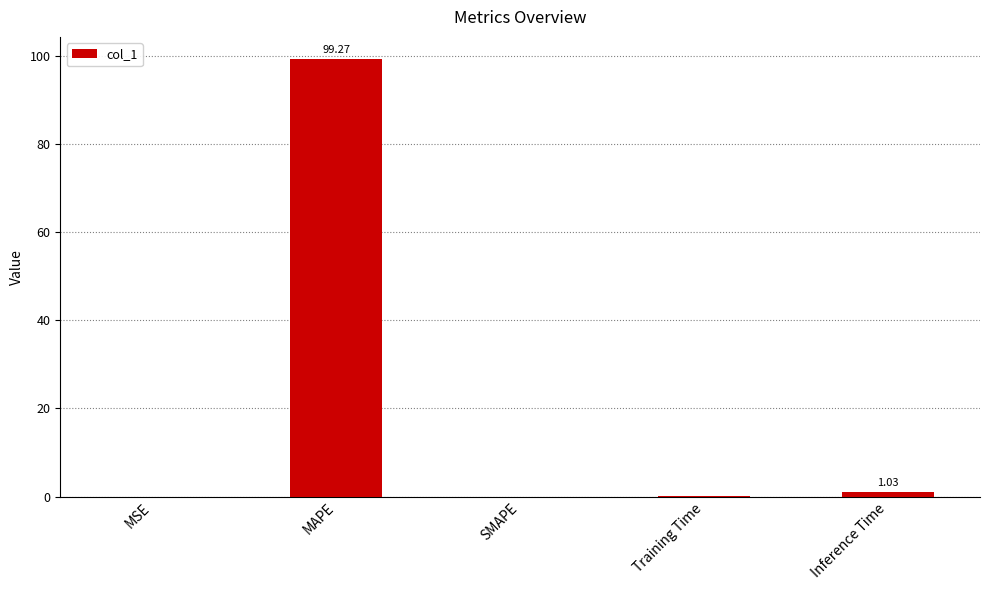

At which category does the chart reach its peak across all series?

MAPE